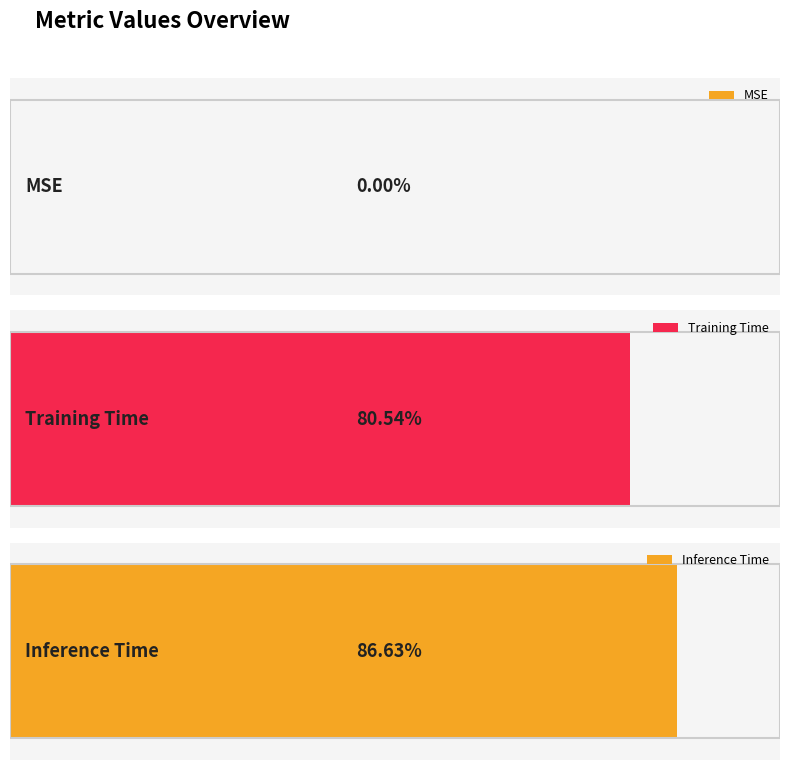

What is the difference between the values at Training Time and Inference Time?

0.1